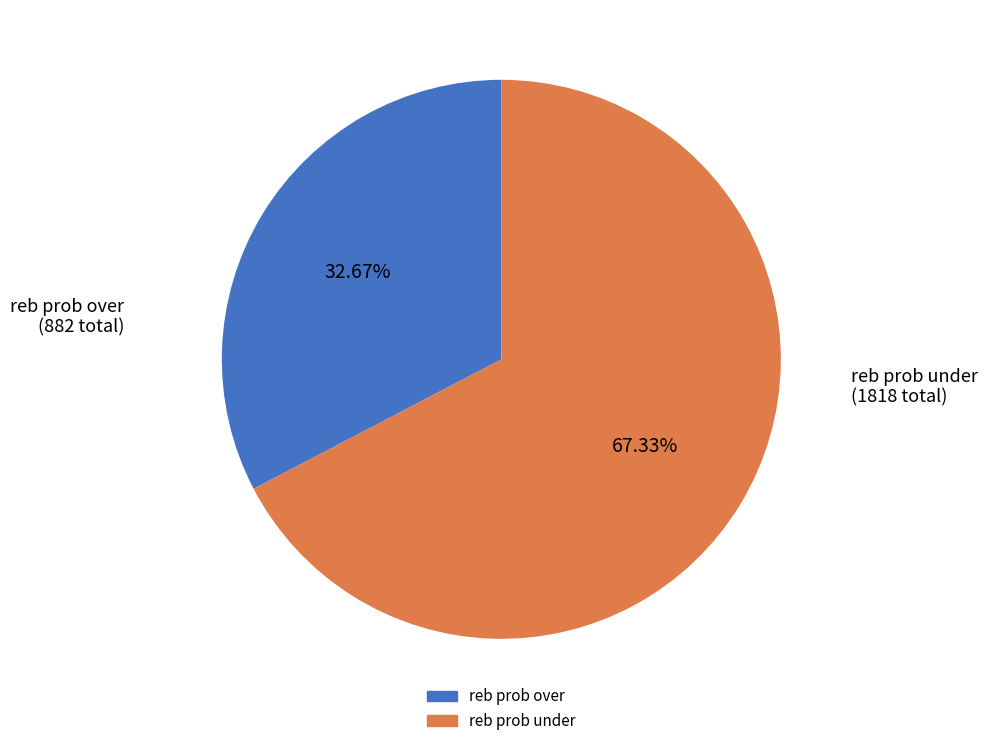

Is there a majority slice in this chart?

Yes